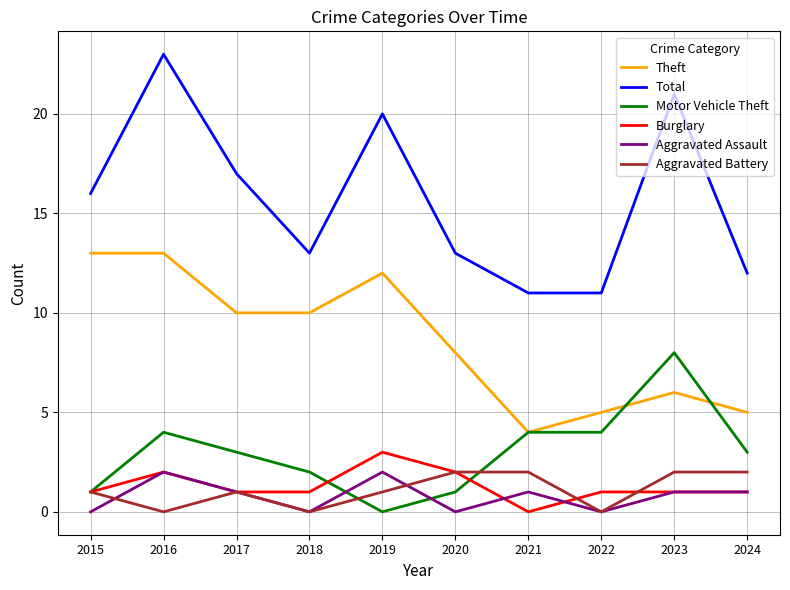

Is this an area chart (filled region under the line)?

No